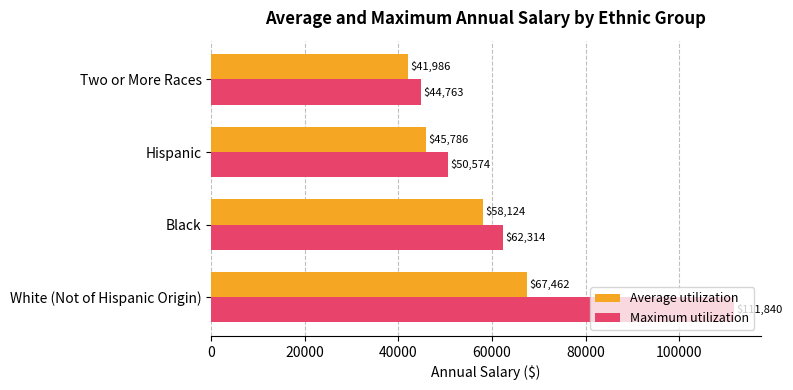

Rank the categories by Average utilization value from lowest to highest.

Two or More Races, Hispanic, Black, White (Not of Hispanic Origin)